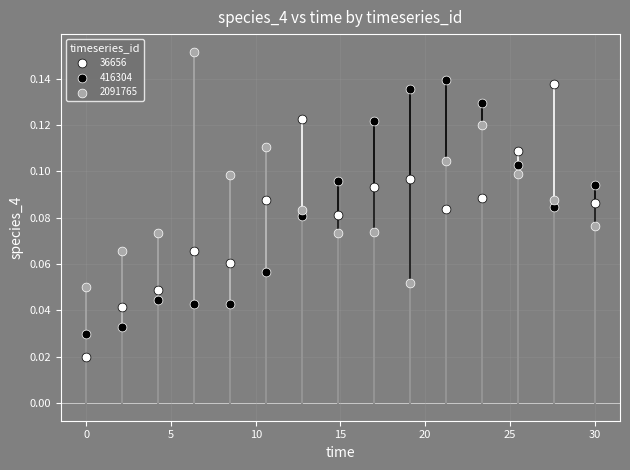

What is the X range (max minus min) for the scatter plot?

30.0